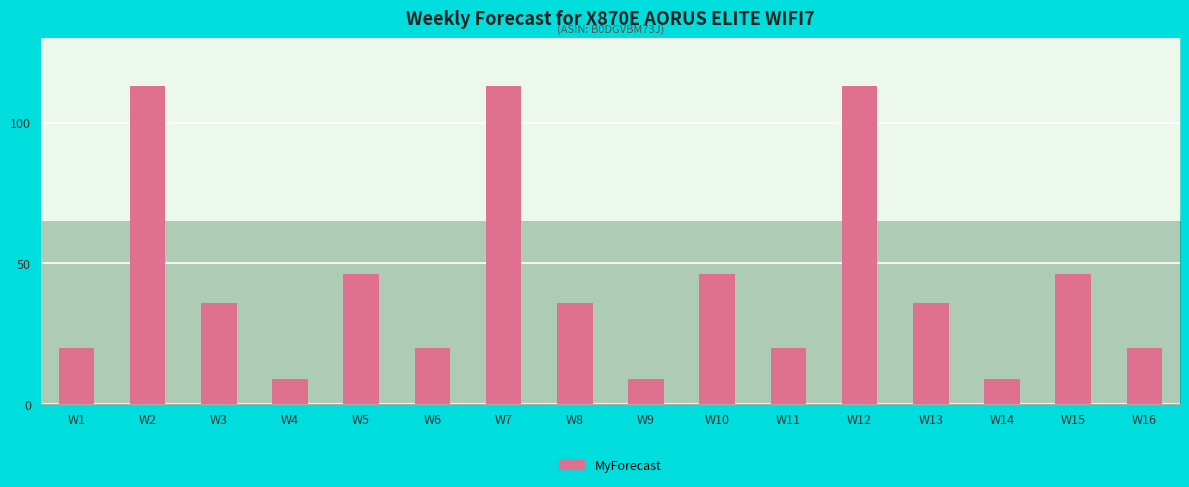

List the labels in order of value, smallest first.

W4, W9, W14, W1, W6, W11, W16, W3, W8, W13, W5, W10, W15, W2, W7, W12